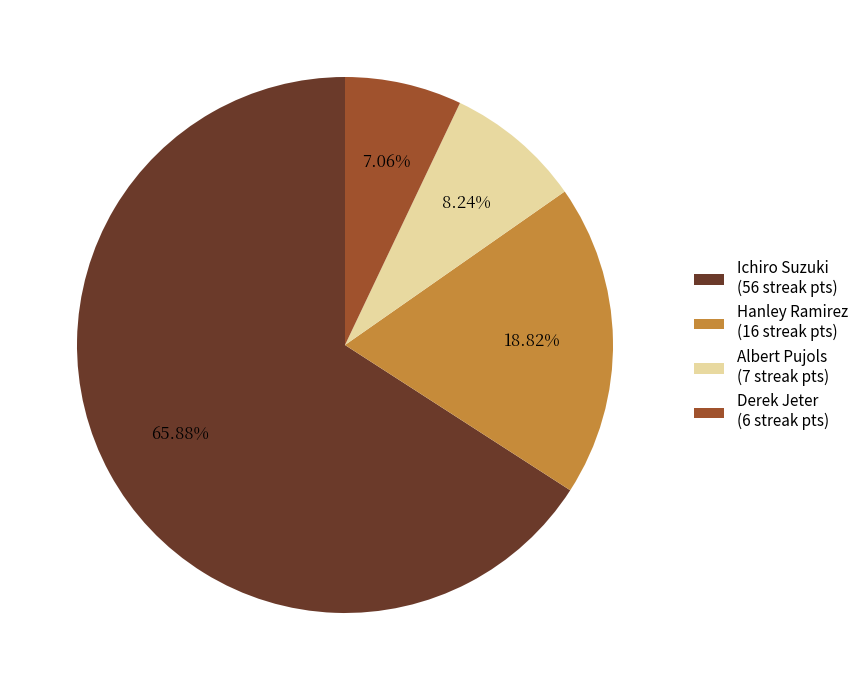

To the nearest percent, what is the difference between the largest and smallest slice percentages?

59%